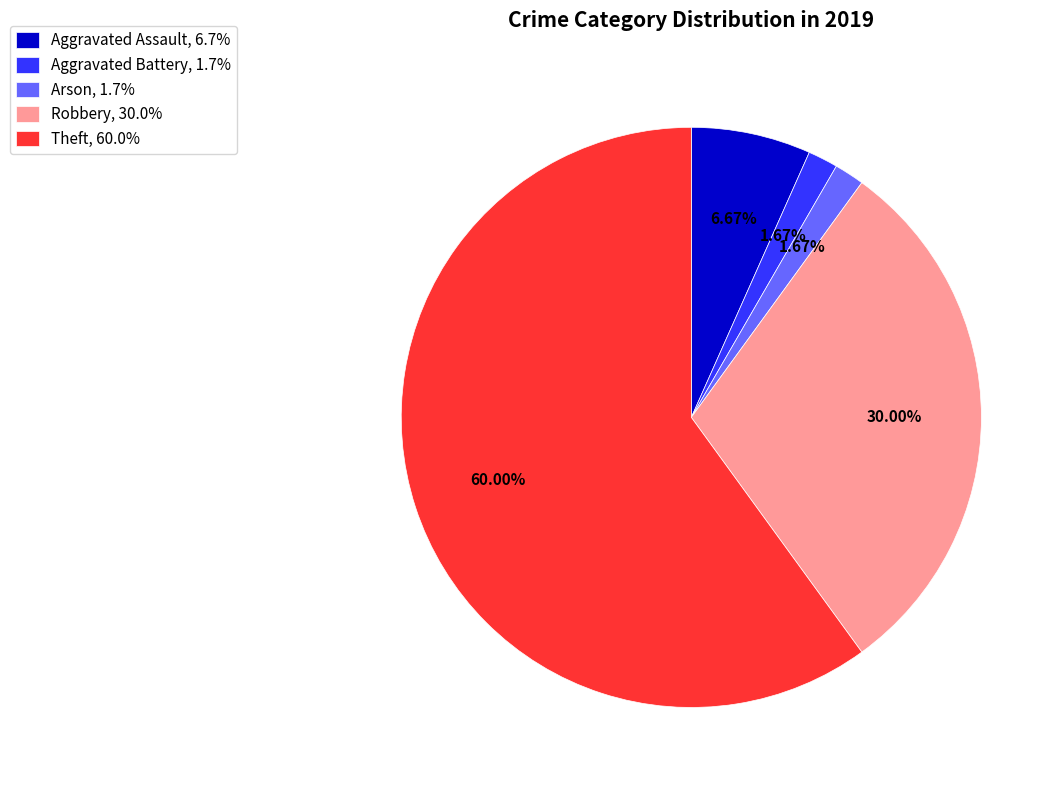

Is the sum of Aggravated Assault, 6.7% and Robbery, 30.0% greater than half?

No